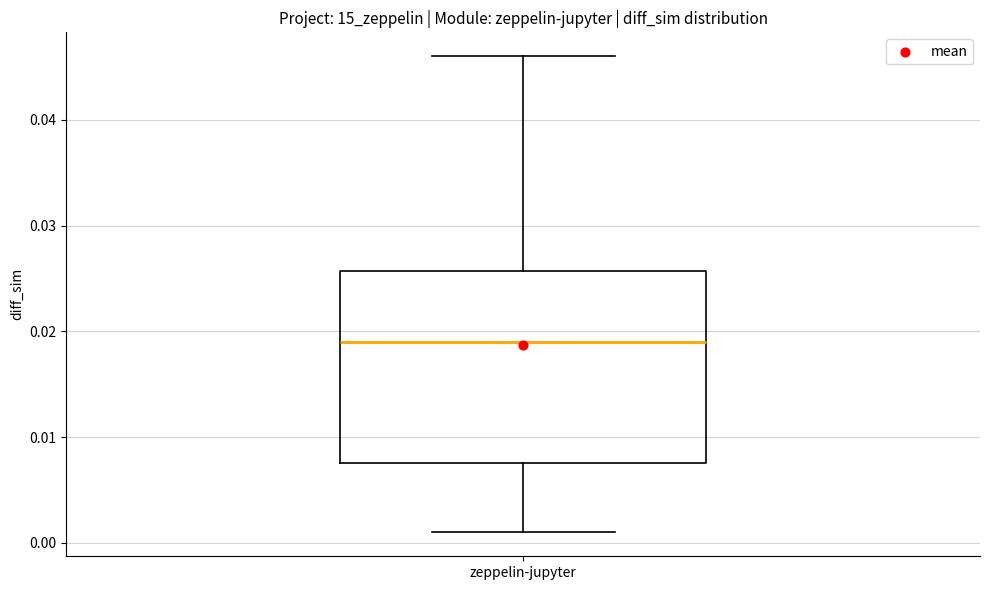

Read this box plot against the y-axis: the position of the median line, the range covered by the box, and the ends of both whiskers. The values are not printed on the chart, so give them approximately, as read against the axis.

median 0.019, box 0.008 to 0.026, whiskers 0.001 to 0.046